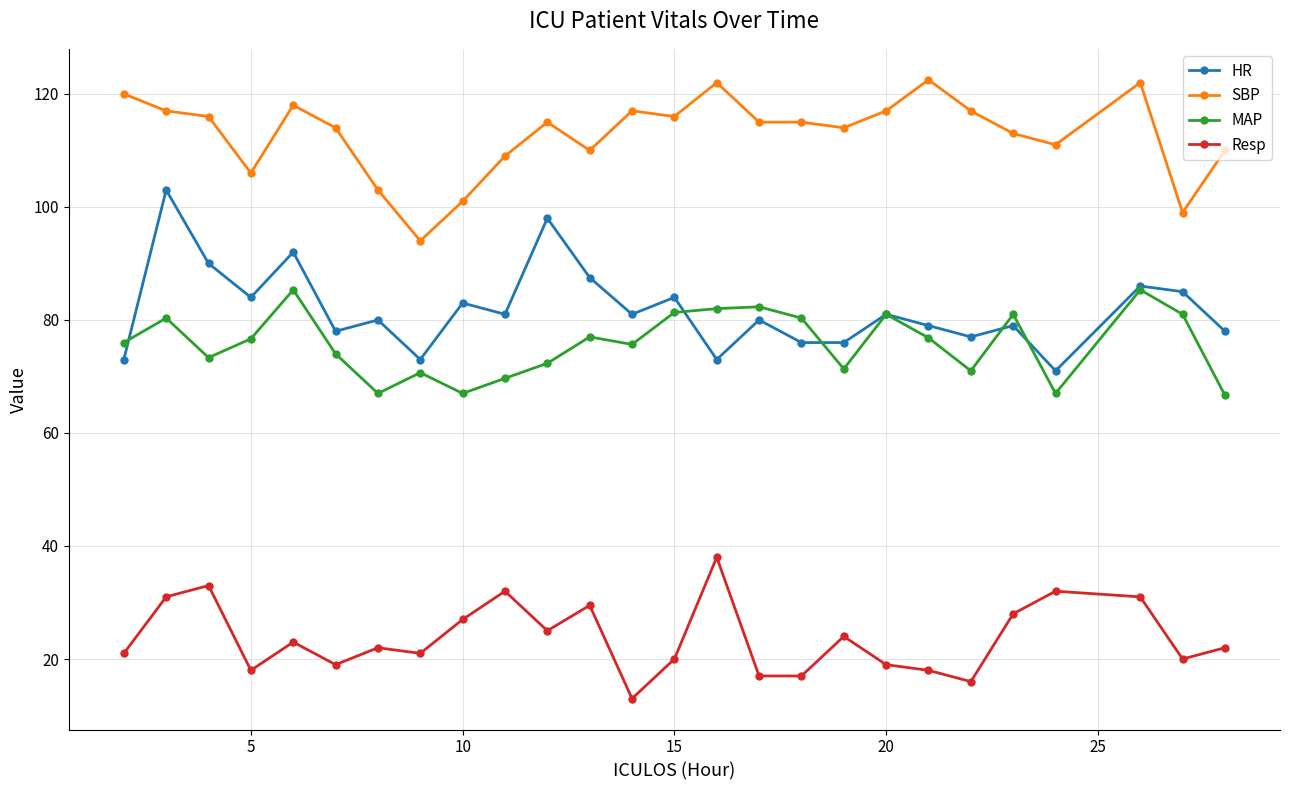

What is the value of the MAP point at the 2nd from the left?

80.3